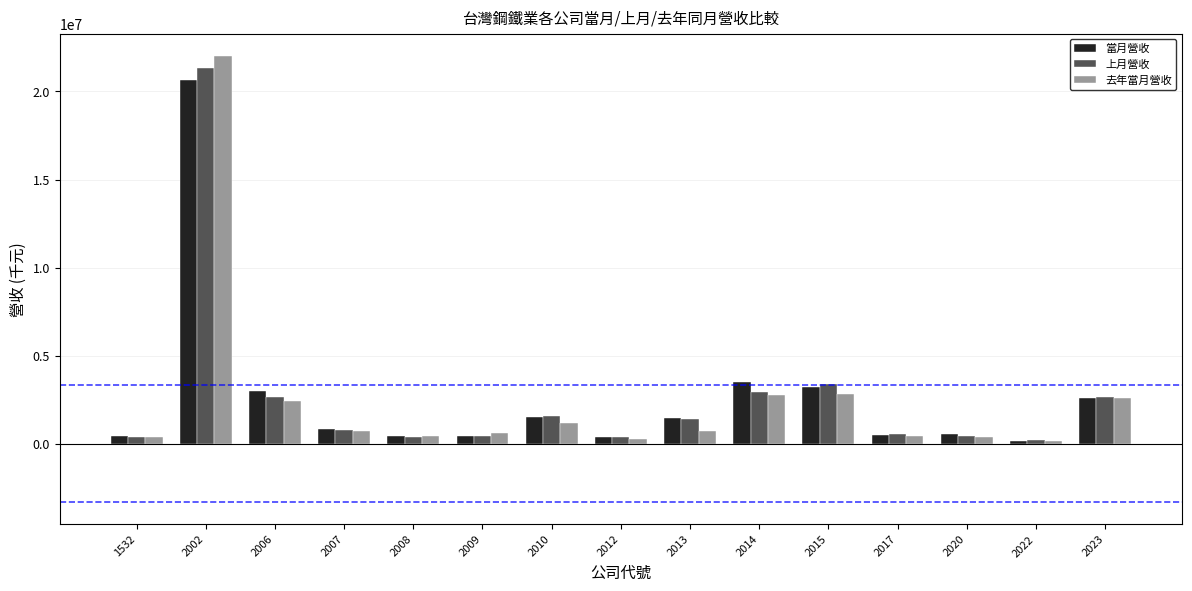

What is the average value of the 上月營收 series?

2628920